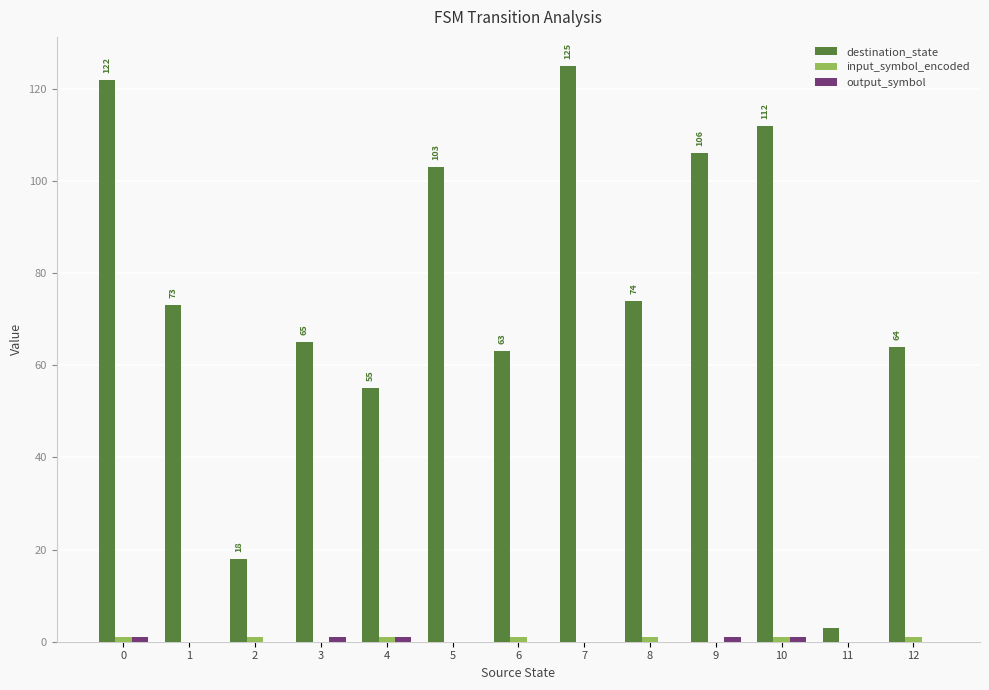

What is the maximum value shown in the chart?

125